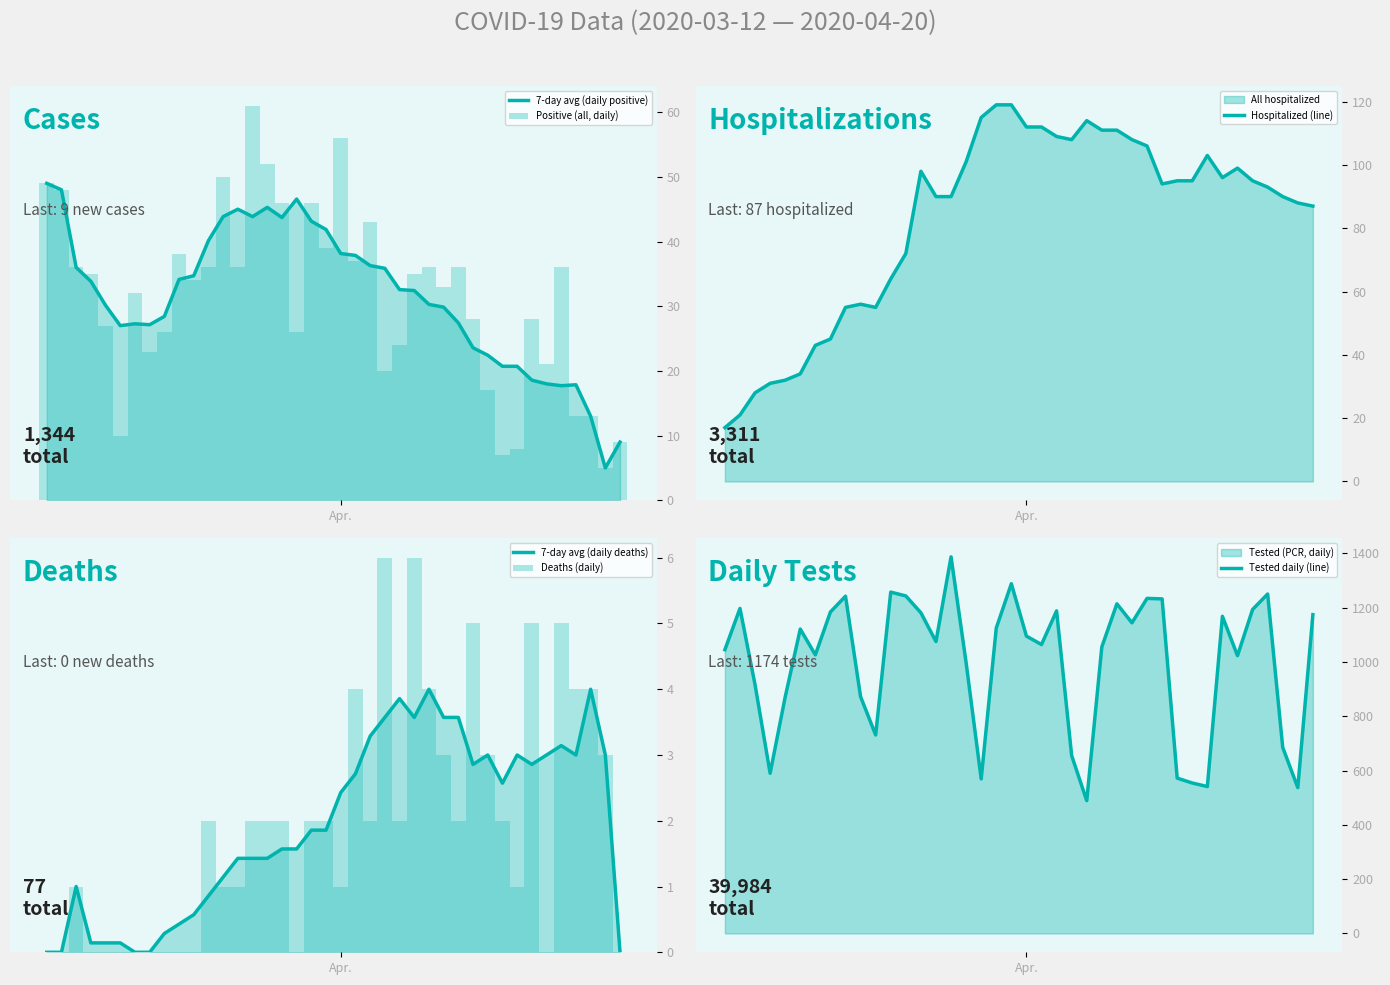

Reading left to right, transcribe all the data shown in this chart.

7-day avg (daily positive): 49.0	48.0	36.0	33.9	30.1	27.0	27.3	27.1	28.4	34.1	34.7	40.1	43.9	45.0	43.9	45.3	43.7	46.6	43.1	41.9	38.1	37.9	36.3	35.9	32.6	32.4	30.3	29.9	27.4	23.6	22.4	20.7	20.7	18.6	18.0	17.7	17.9	13.0	5.0	9.0
Positive (all, daily): 49.0	48.0	36.0	35.0	27.0	10.0	32.0	23.0	26.0	38.0	34.0	36.0	50.0	36.0	61.0	52.0	46.0	26.0	46.0	39.0	56.0	37.0	43.0	20.0	24.0	35.0	36.0	33.0	36.0	28.0	17.0	7.0	8.0	28.0	21.0	36.0	13.0	13.0	5.0	9.0
Hospitalized (line): 17.0	21.0	28.0	31.0	32.0	34.0	43.0	45.0	55.0	56.0	55.0	64.0	72.0	98.0	90.0	90.0	101.0	115.0	119.0	119.0	112.0	112.0	109.0	108.0	114.0	111.0	111.0	108.0	106.0	94.0	95.0	95.0	103.0	96.0	99.0	95.0	93.0	90.0	88.0	87.0
7-day avg (daily deaths): 0.0	0.0	1.0	0.1	0.1	0.1	0.0	0.0	0.3	0.4	0.6	0.9	1.1	1.4	1.4	1.4	1.6	1.6	1.9	1.9	2.4	2.7	3.3	3.6	3.9	3.6	4.0	3.6	3.6	2.9	3.0	2.6	3.0	2.9	3.0	3.1	3.0	4.0	3.0	0.0
Deaths (daily): 0.0	0.0	1.0	0.0	0.0	0.0	0.0	0.0	0.0	0.0	0.0	2.0	1.0	1.0	2.0	2.0	2.0	0.0	2.0	2.0	1.0	4.0	2.0	6.0	2.0	6.0	4.0	3.0	2.0	5.0	3.0	2.0	1.0	5.0	0.0	5.0	4.0	4.0	3.0	0.0
Tested daily (line): 1045.0	1197.0	916.0	590.0	871.0	1121.0	1026.0	1184.0	1242.0	872.0	731.0	1257.0	1243.0	1181.0	1075.0	1387.0	997.0	569.0	1125.0	1288.0	1095.0	1064.0	1188.0	655.0	489.0	1055.0	1214.0	1144.0	1234.0	1232.0	572.0	554.0	541.0	1168.0	1023.0	1193.0	1250.0	685.0	537.0	1174.0